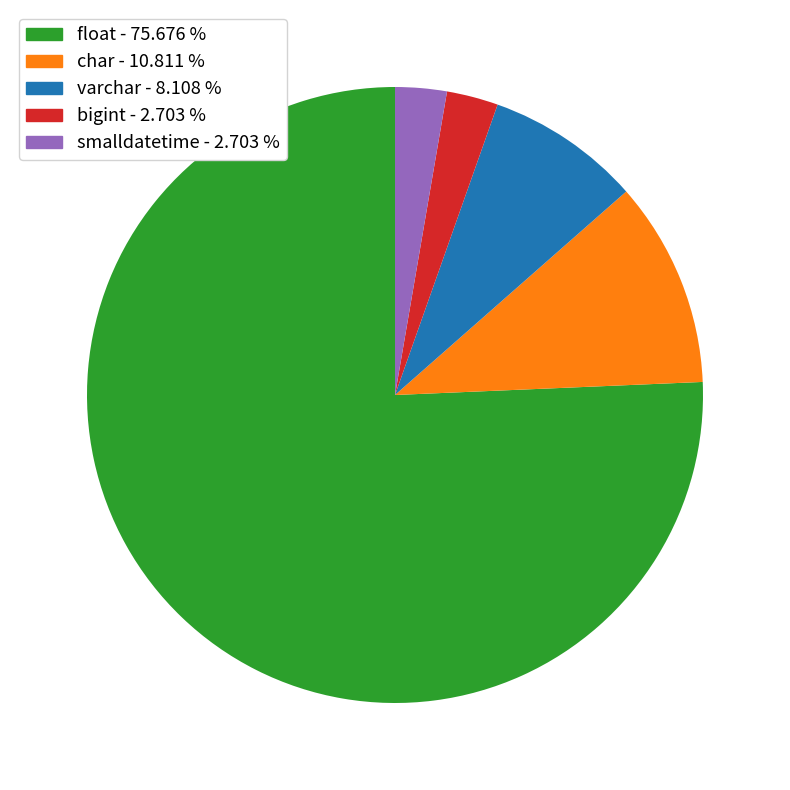

Approximately how many times larger is the value at varchar compared to float?

0.1